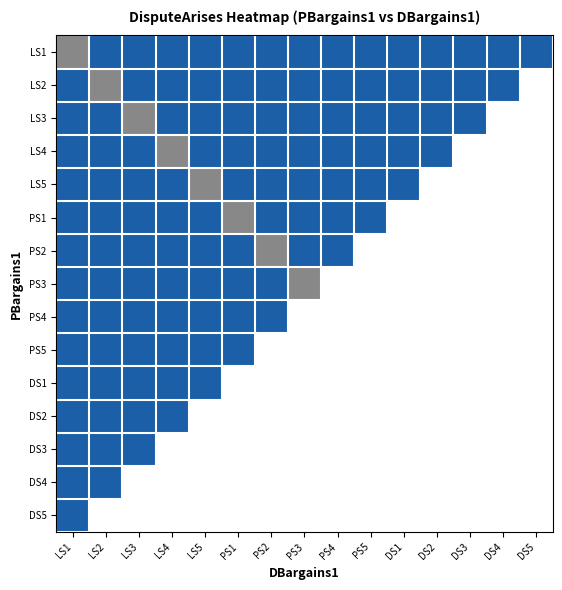

Reading left to right, what are all the values shown in this chart?

LS1: LS1=0.5	LS2=1.0	LS3=1.0	LS4=1.0	LS5=1.0	PS1=1.0	PS2=1.0	PS3=1.0	PS4=1.0	PS5=1.0	DS1=1.0	DS2=1.0	DS3=1.0	DS4=1.0	DS5=1.0
LS2: LS1=1.0	LS2=0.5	LS3=1.0	LS4=1.0	LS5=1.0	PS1=1.0	PS2=1.0	PS3=1.0	PS4=1.0	PS5=1.0	DS1=1.0	DS2=1.0	DS3=1.0	DS4=1.0	DS5=0.0
LS3: LS1=1.0	LS2=1.0	LS3=0.5	LS4=1.0	LS5=1.0	PS1=1.0	PS2=1.0	PS3=1.0	PS4=1.0	PS5=1.0	DS1=1.0	DS2=1.0	DS3=1.0	DS4=0.0	DS5=0.0
LS4: LS1=1.0	LS2=1.0	LS3=1.0	LS4=0.5	LS5=1.0	PS1=1.0	PS2=1.0	PS3=1.0	PS4=1.0	PS5=1.0	DS1=1.0	DS2=1.0	DS3=0.0	DS4=0.0	DS5=0.0
LS5: LS1=1.0	LS2=1.0	LS3=1.0	LS4=1.0	LS5=0.5	PS1=1.0	PS2=1.0	PS3=1.0	PS4=1.0	PS5=1.0	DS1=1.0	DS2=0.0	DS3=0.0	DS4=0.0	DS5=0.0
PS1: LS1=1.0	LS2=1.0	LS3=1.0	LS4=1.0	LS5=1.0	PS1=0.5	PS2=1.0	PS3=1.0	PS4=1.0	PS5=1.0	DS1=0.0	DS2=0.0	DS3=0.0	DS4=0.0	DS5=0.0
PS2: LS1=1.0	LS2=1.0	LS3=1.0	LS4=1.0	LS5=1.0	PS1=1.0	PS2=0.5	PS3=1.0	PS4=1.0	PS5=0.0	DS1=0.0	DS2=0.0	DS3=0.0	DS4=0.0	DS5=0.0
PS3: LS1=1.0	LS2=1.0	LS3=1.0	LS4=1.0	LS5=1.0	PS1=1.0	PS2=1.0	PS3=0.5	PS4=0.0	PS5=0.0	DS1=0.0	DS2=0.0	DS3=0.0	DS4=0.0	DS5=0.0
PS4: LS1=1.0	LS2=1.0	LS3=1.0	LS4=1.0	LS5=1.0	PS1=1.0	PS2=1.0	PS3=0.0	PS4=0.0	PS5=0.0	DS1=0.0	DS2=0.0	DS3=0.0	DS4=0.0	DS5=0.0
PS5: LS1=1.0	LS2=1.0	LS3=1.0	LS4=1.0	LS5=1.0	PS1=1.0	PS2=0.0	PS3=0.0	PS4=0.0	PS5=0.0	DS1=0.0	DS2=0.0	DS3=0.0	DS4=0.0	DS5=0.0
DS1: LS1=1.0	LS2=1.0	LS3=1.0	LS4=1.0	LS5=1.0	PS1=0.0	PS2=0.0	PS3=0.0	PS4=0.0	PS5=0.0	DS1=0.0	DS2=0.0	DS3=0.0	DS4=0.0	DS5=0.0
DS2: LS1=1.0	LS2=1.0	LS3=1.0	LS4=1.0	LS5=0.0	PS1=0.0	PS2=0.0	PS3=0.0	PS4=0.0	PS5=0.0	DS1=0.0	DS2=0.0	DS3=0.0	DS4=0.0	DS5=0.0
DS3: LS1=1.0	LS2=1.0	LS3=1.0	LS4=0.0	LS5=0.0	PS1=0.0	PS2=0.0	PS3=0.0	PS4=0.0	PS5=0.0	DS1=0.0	DS2=0.0	DS3=0.0	DS4=0.0	DS5=0.0
DS4: LS1=1.0	LS2=1.0	LS3=0.0	LS4=0.0	LS5=0.0	PS1=0.0	PS2=0.0	PS3=0.0	PS4=0.0	PS5=0.0	DS1=0.0	DS2=0.0	DS3=0.0	DS4=0.0	DS5=0.0
DS5: LS1=1.0	LS2=0.0	LS3=0.0	LS4=0.0	LS5=0.0	PS1=0.0	PS2=0.0	PS3=0.0	PS4=0.0	PS5=0.0	DS1=0.0	DS2=0.0	DS3=0.0	DS4=0.0	DS5=0.0